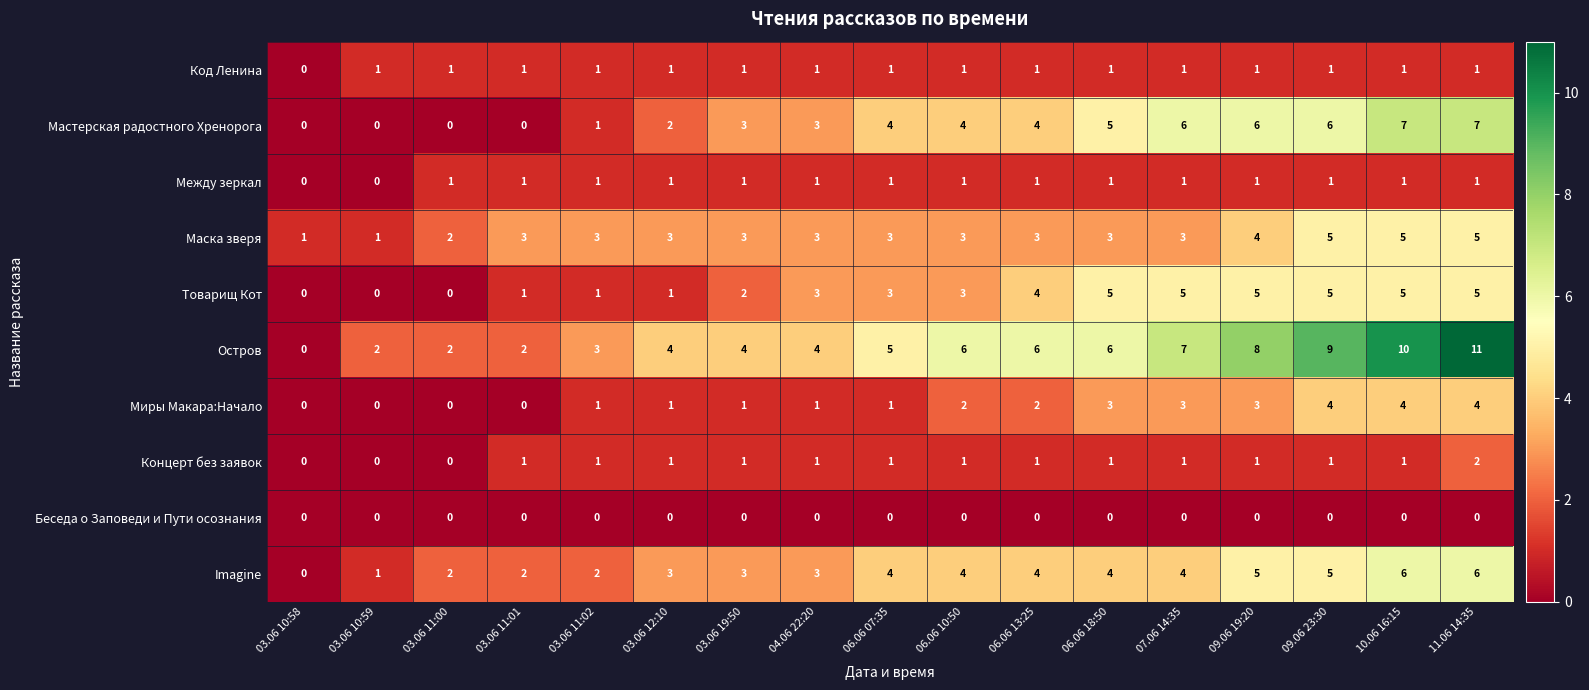

What is the average value of the Маска зверя series?

3